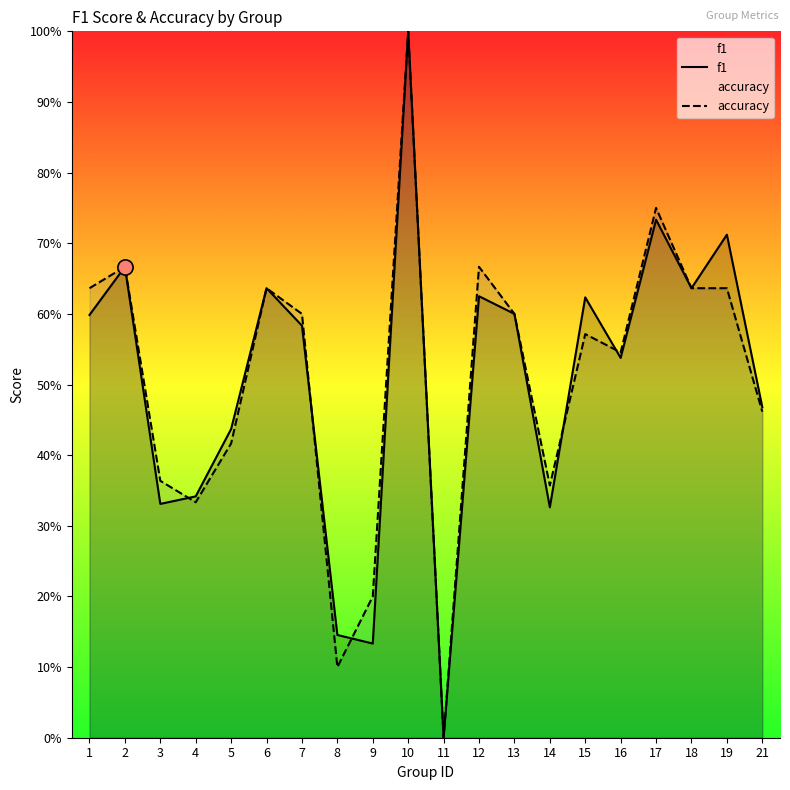

At how many categories does at least one series exceed 0?

19